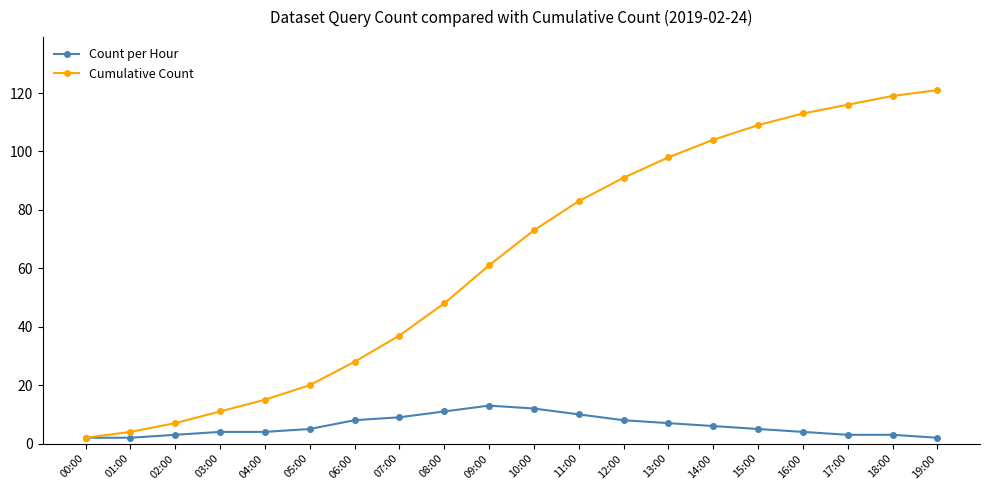

Is this an area chart (filled region under the line)?

No